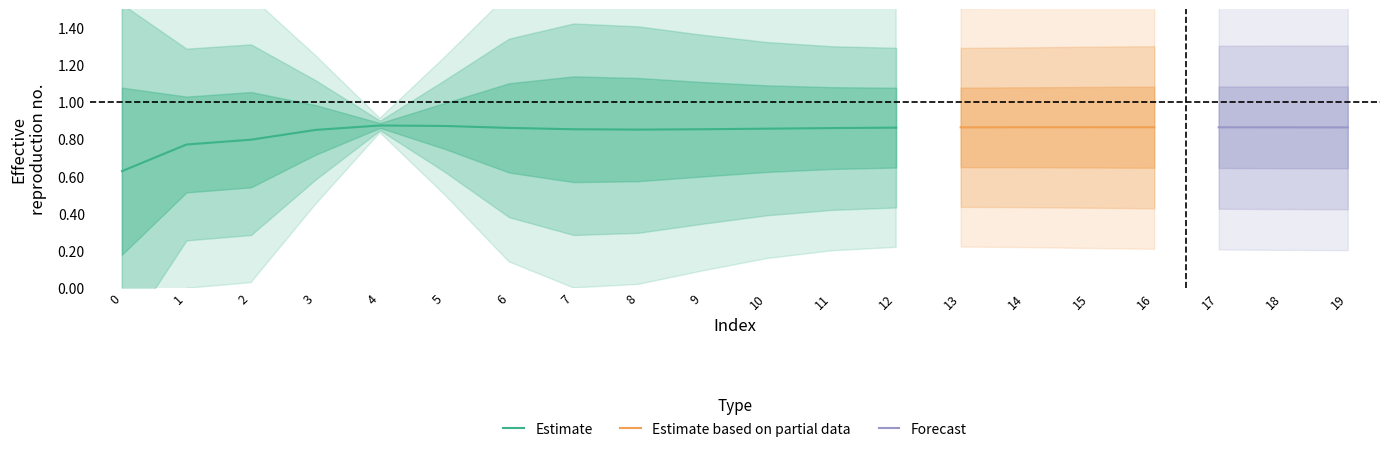

True or false: Estimate has a value of 0.3 at 4.

False